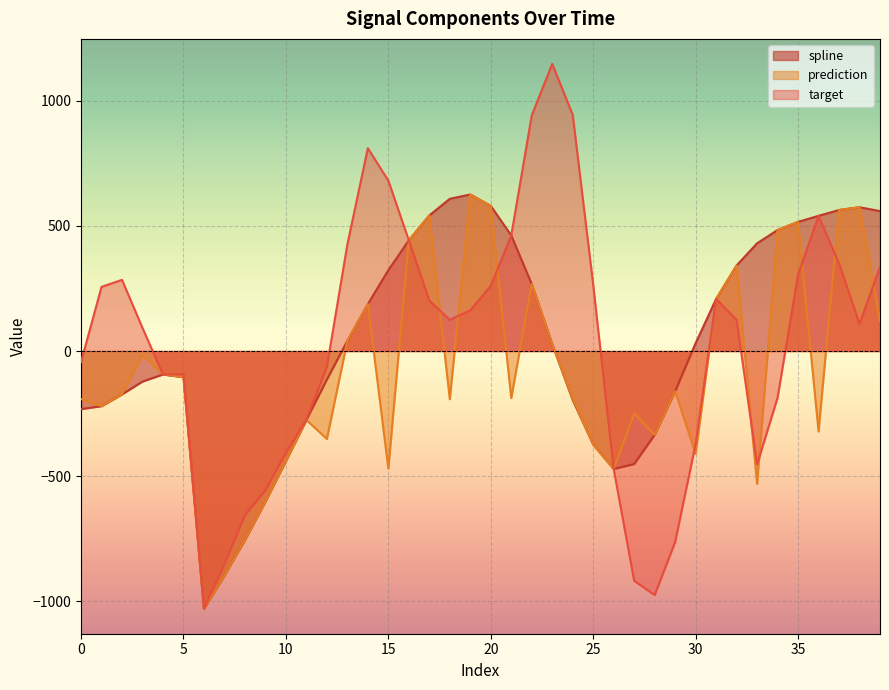

Which category has the lowest value across all series?

6